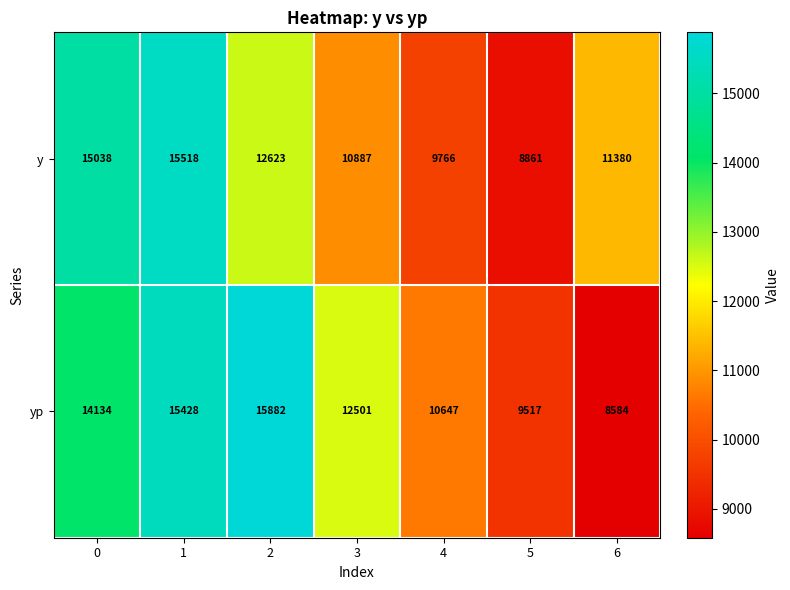

The value of y at 2 is 3357. True or false?

False